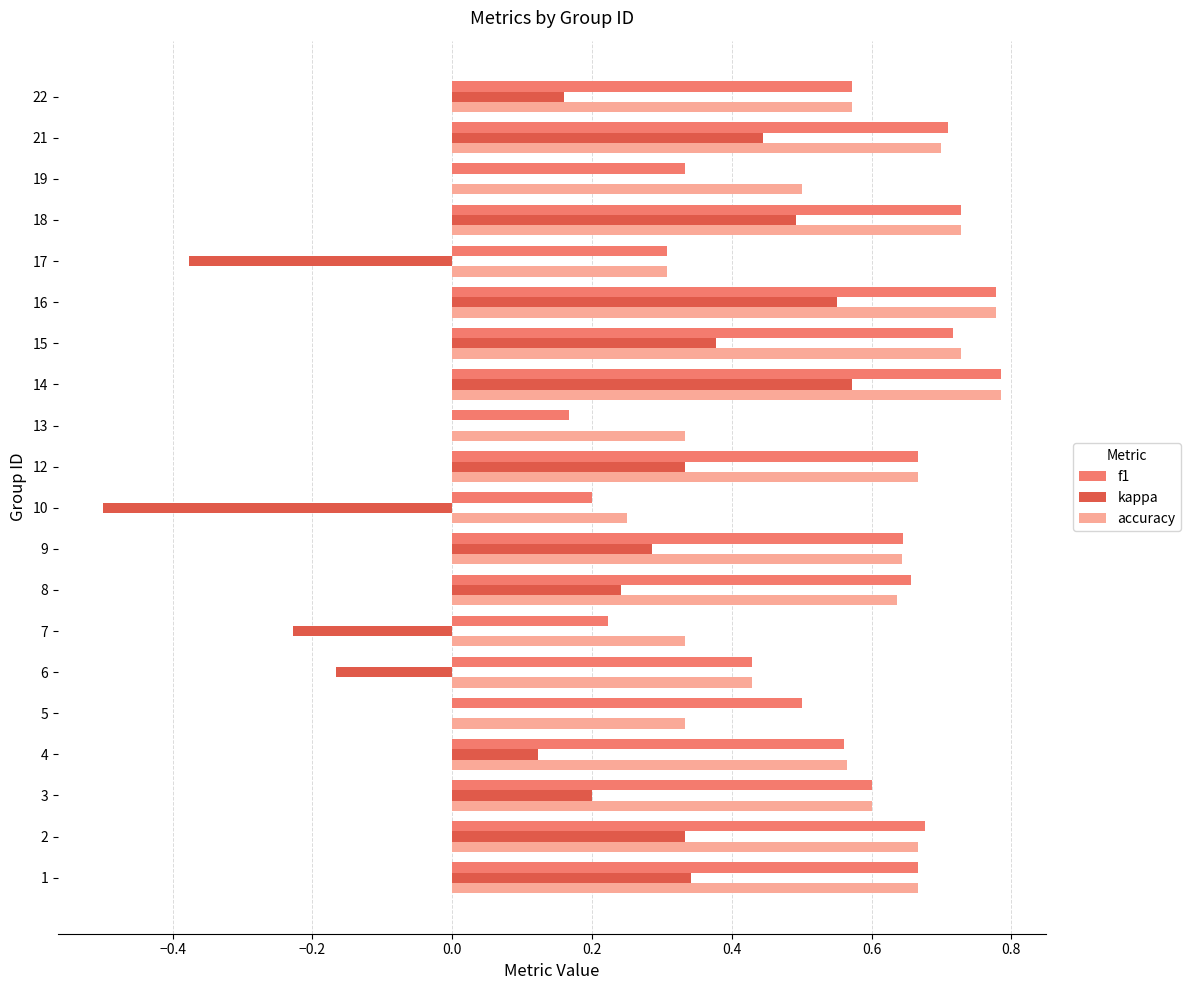

Where is accuracy nearest to the value 0?

10